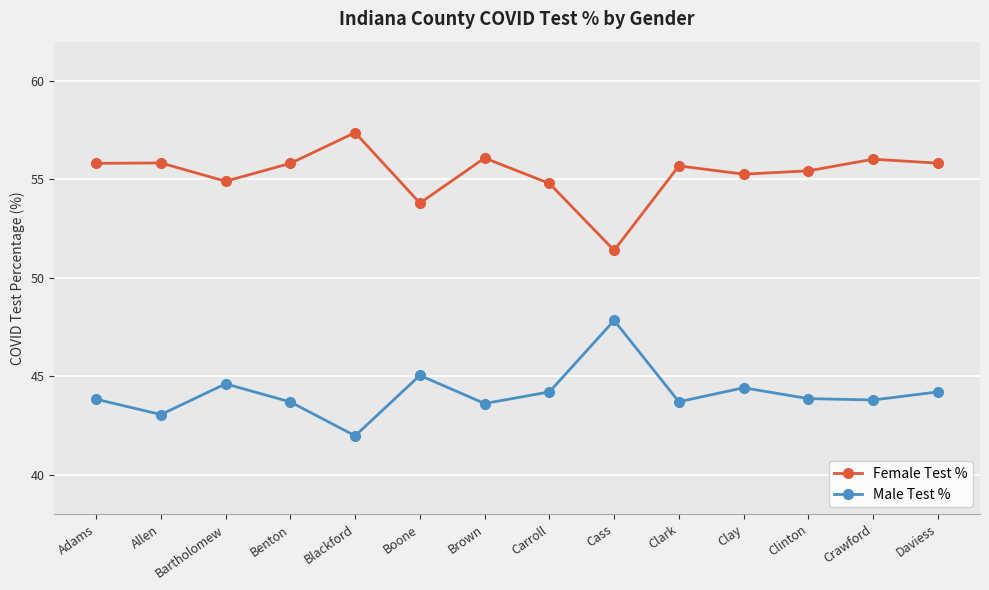

At which category does Male Test % reach its first local valley?

Allen